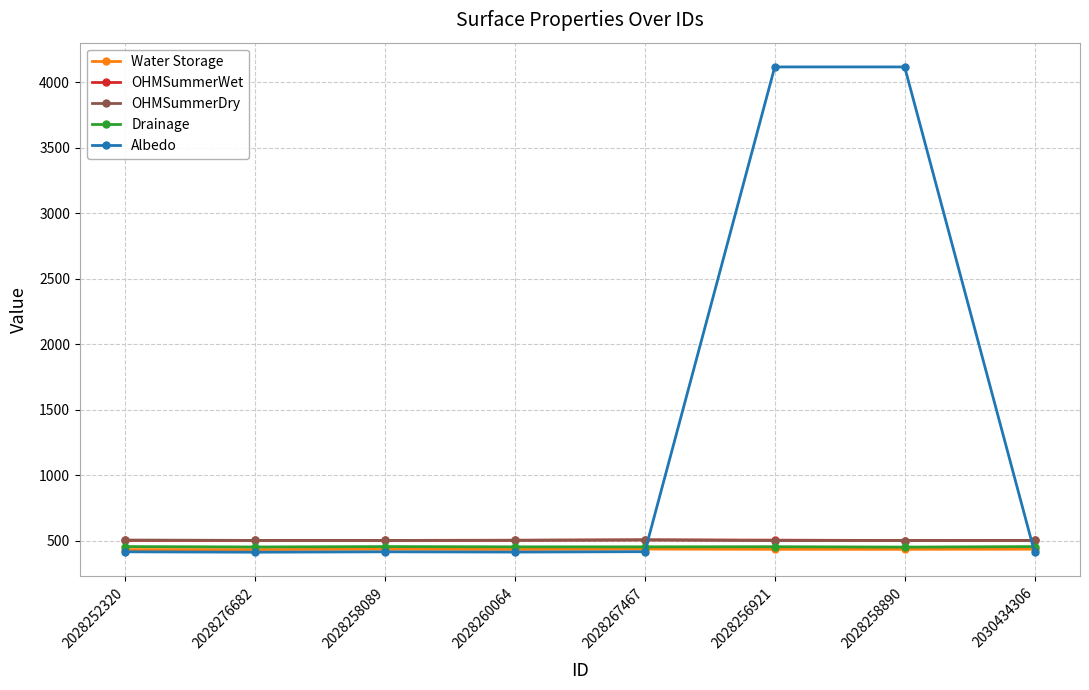

What is the total value across all series at 2028267467?

2317